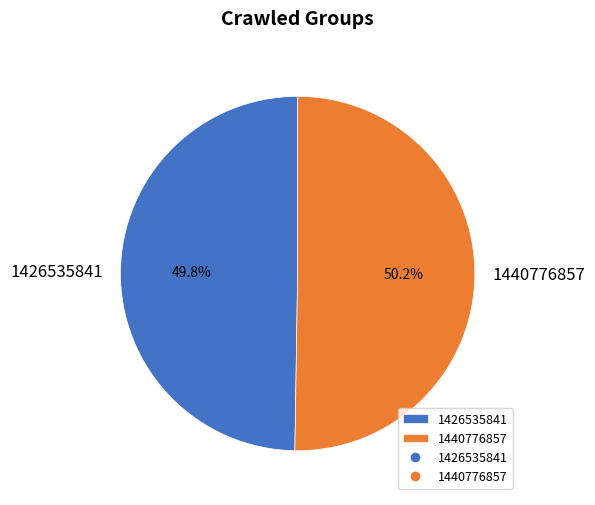

Is there a majority slice in this chart?

Yes